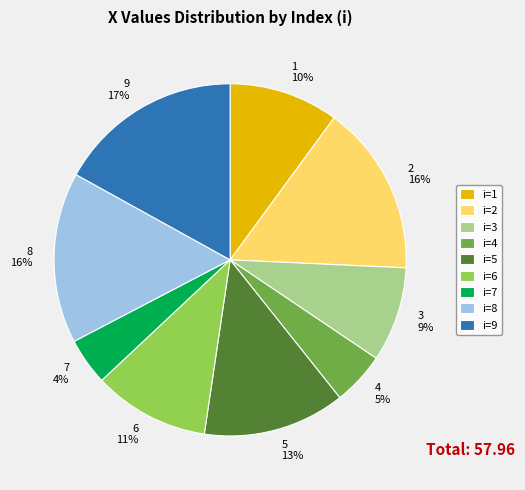

How many slices are in this pie chart?

9